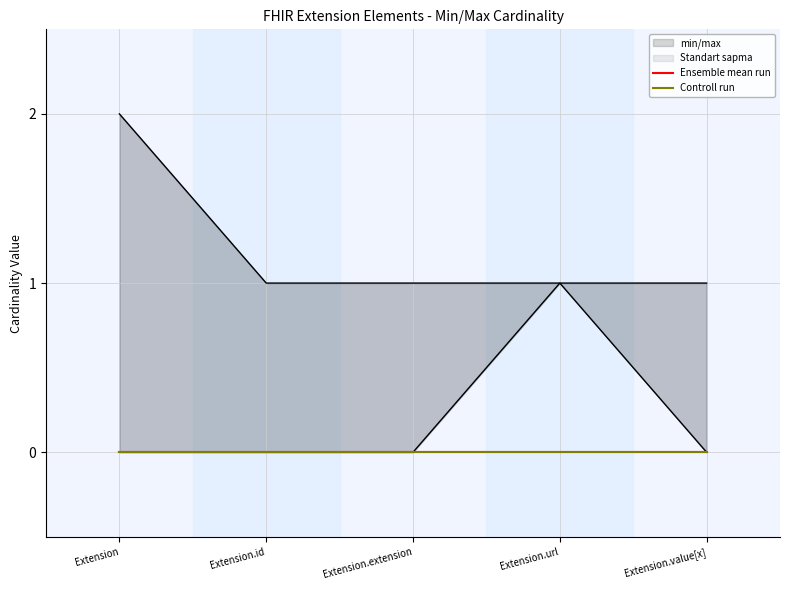

The value of max_val at Extension.value[x] is 0. True or false?

False